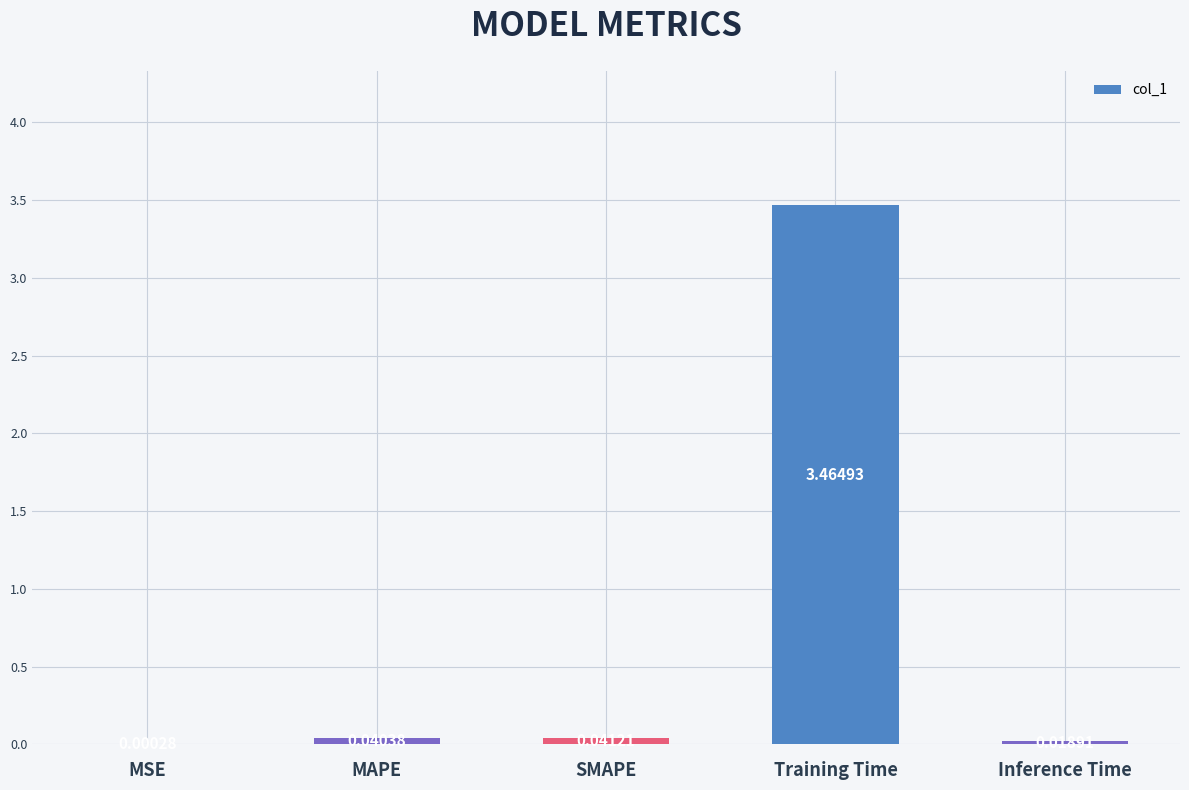

What is the sum of all values?

3.6